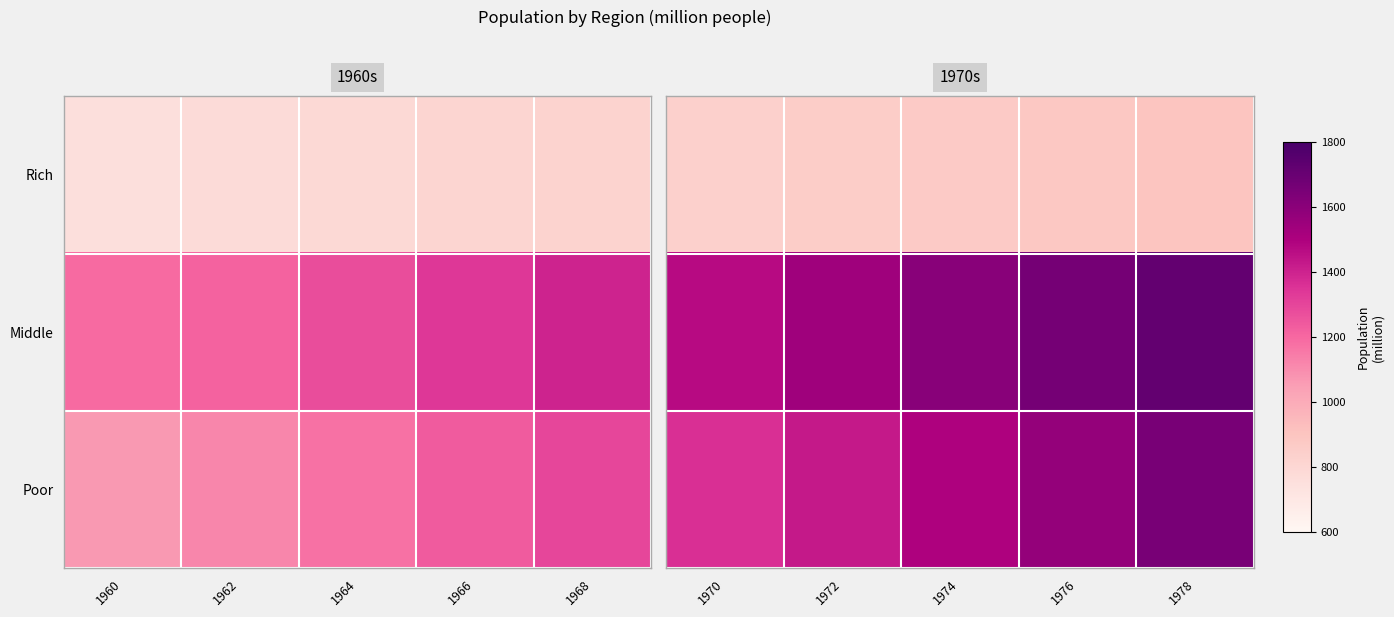

Which series has the largest total across all categories?

Middle